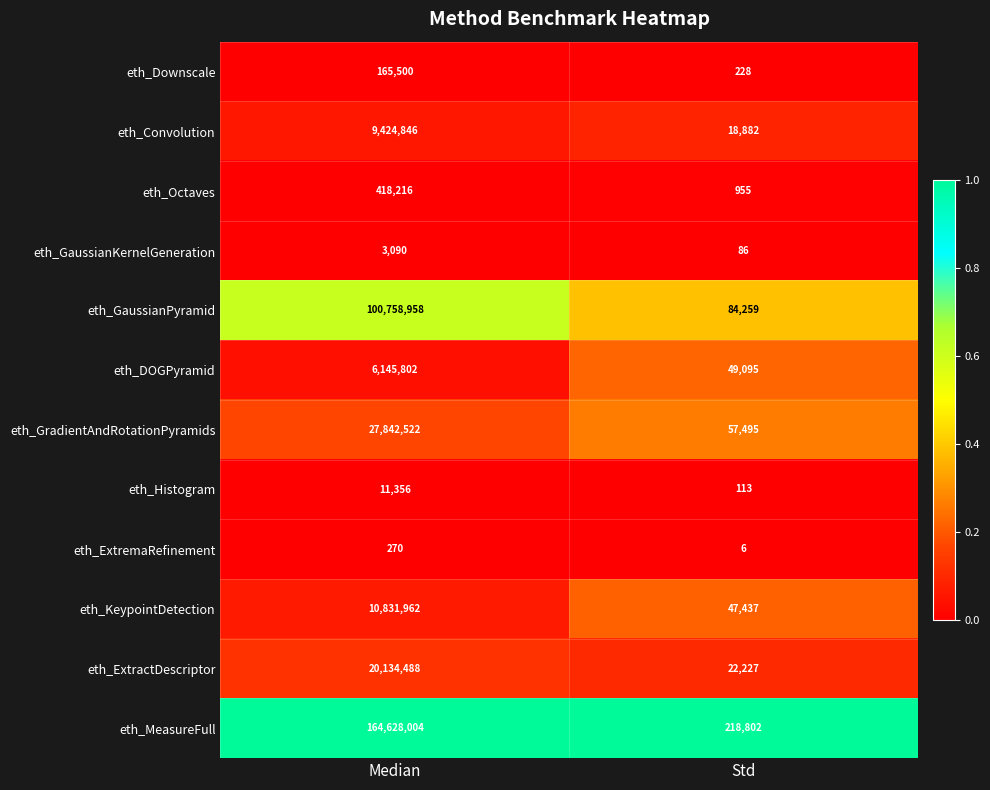

Reading left to right, extract all data points from this chart.

eth_Downscale: 165500	228
eth_Convolution: 9424846	18882
eth_Octaves: 418216	955
eth_GaussianKernelGeneration: 3090	86
eth_GaussianPyramid: 100758958	84259
eth_DOGPyramid: 6145802	49095
eth_GradientAndRotationPyramids: 27842522	57495
eth_Histogram: 11356	113
eth_ExtremaRefinement: 270	6
eth_KeypointDetection: 10831962	47437
eth_ExtractDescriptor: 20134488	22227
eth_MeasureFull: 164628004	218802